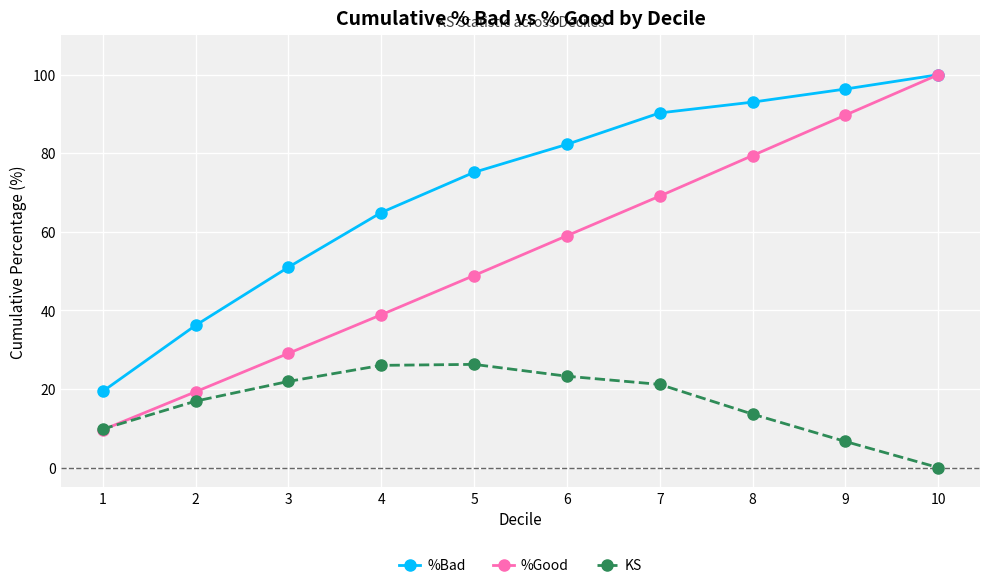

True or false: KS and %Bad cross at least once.

False